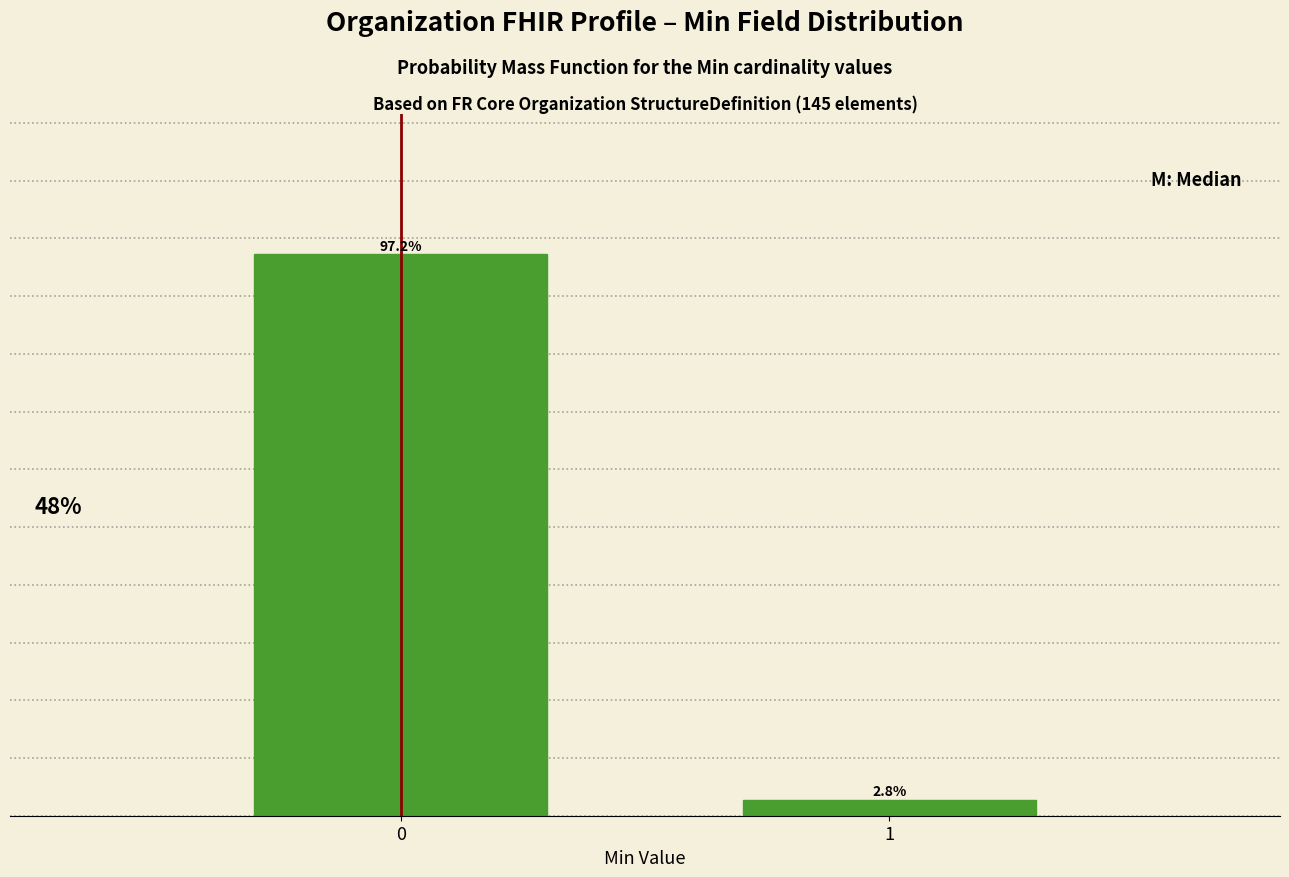

List the labels in order of value, largest first.

0, 1